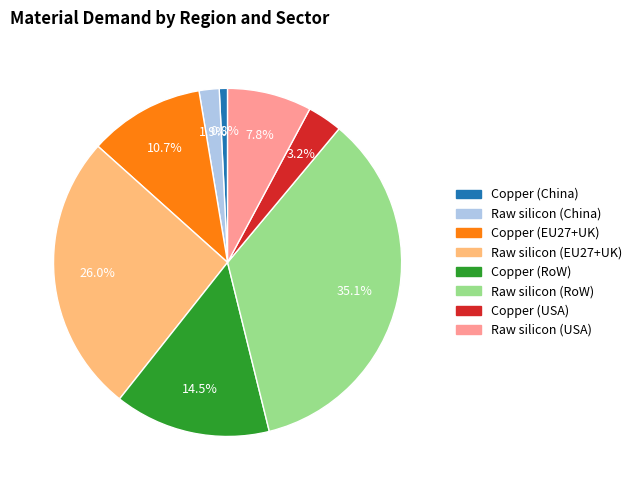

To the nearest percent, what is the average slice percentage?

12%